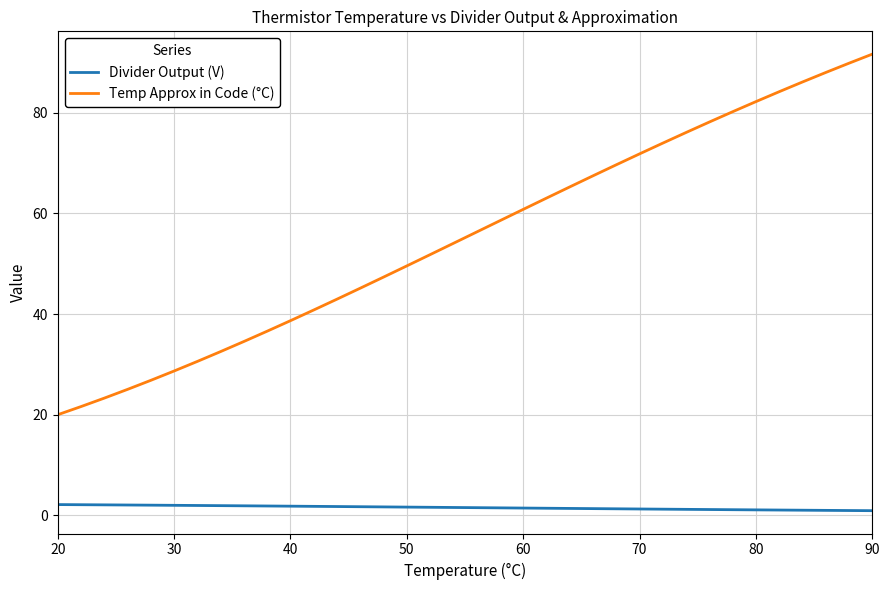

What is the highest value of the Divider Output (V) series?

2.1